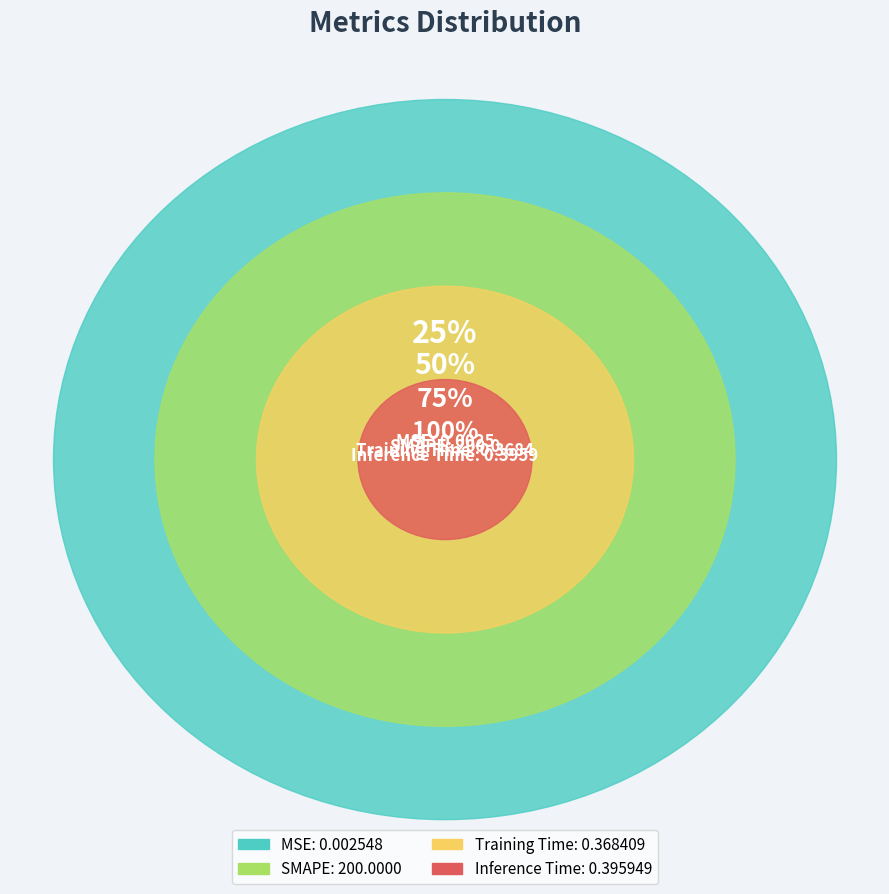

The MSE slice represents 1% of the pie. True or false?

False